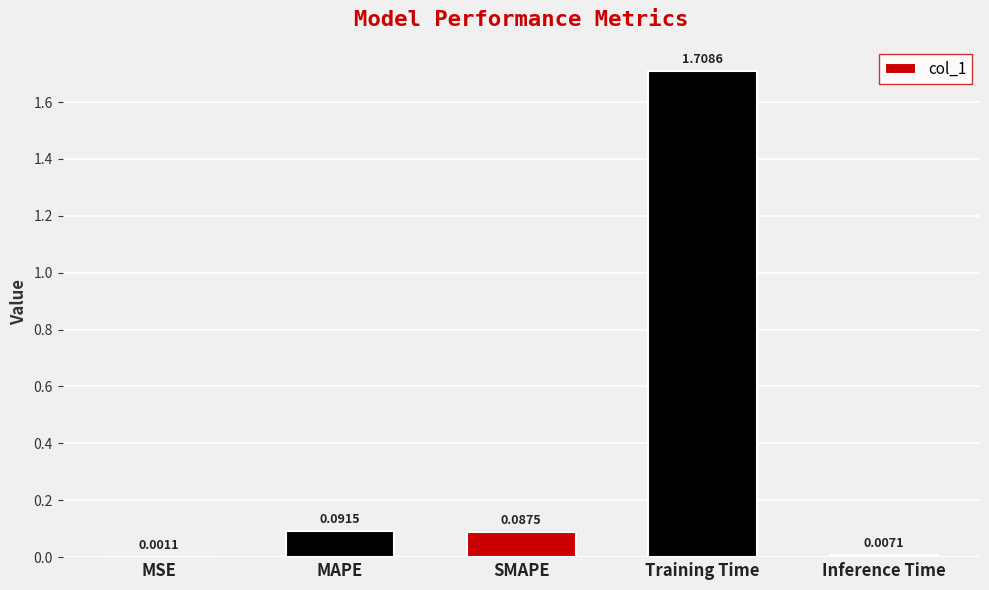

Are the bars grouped side by side (vs. stacked)?

No